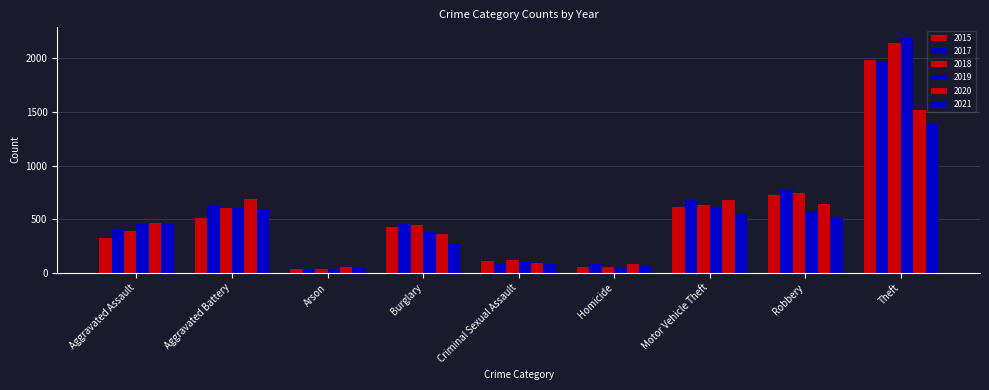

How many bars are there in each group?

6